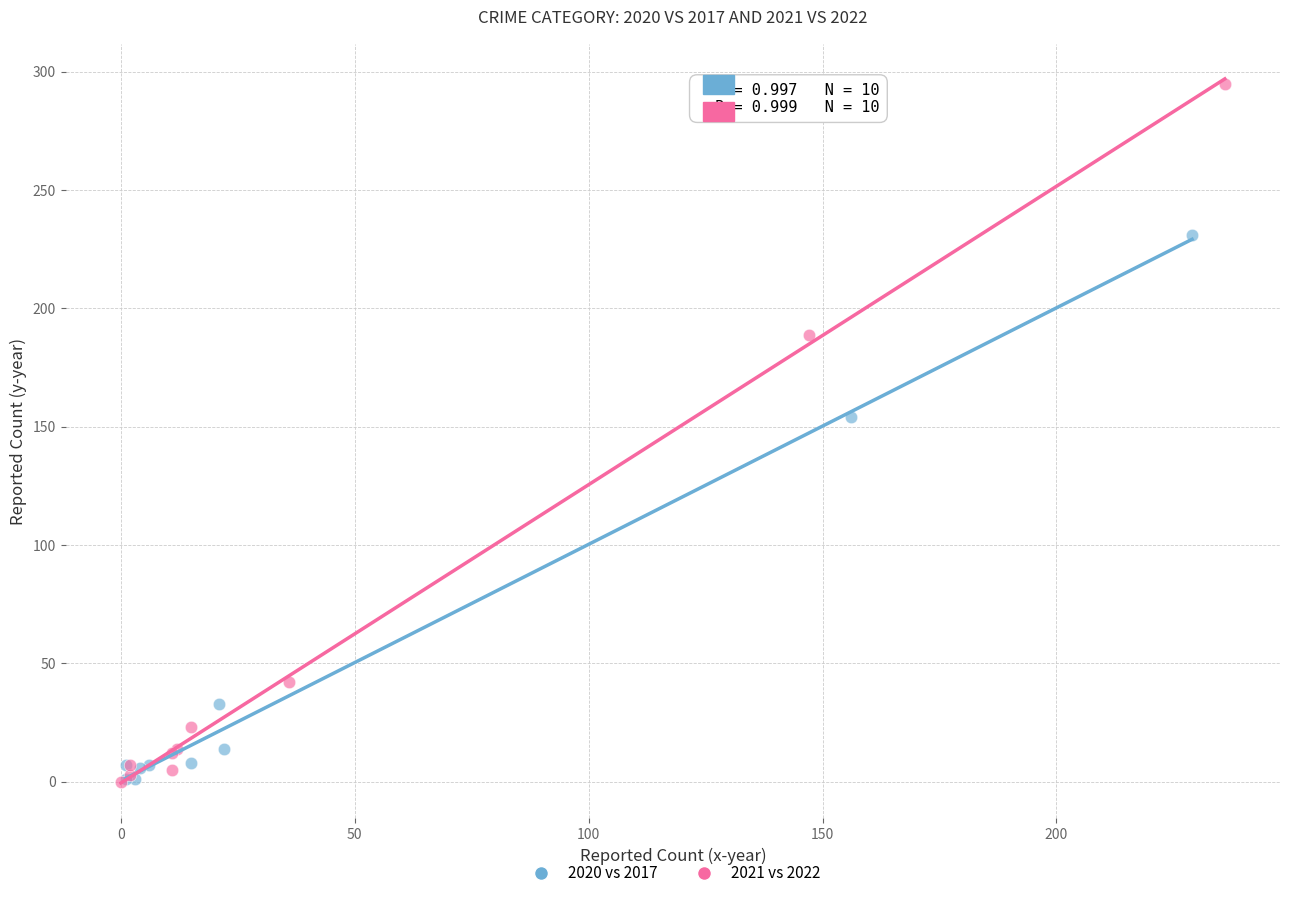

What are all the series names shown in the legend?

2020 vs 2017, 2021 vs 2022